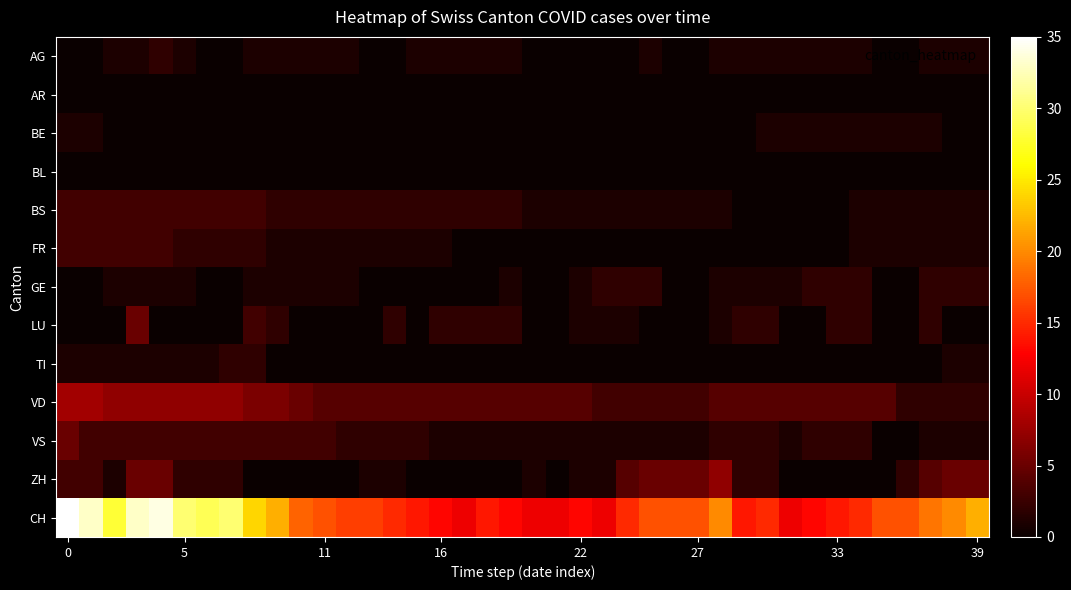

How many data points does each series have?

40